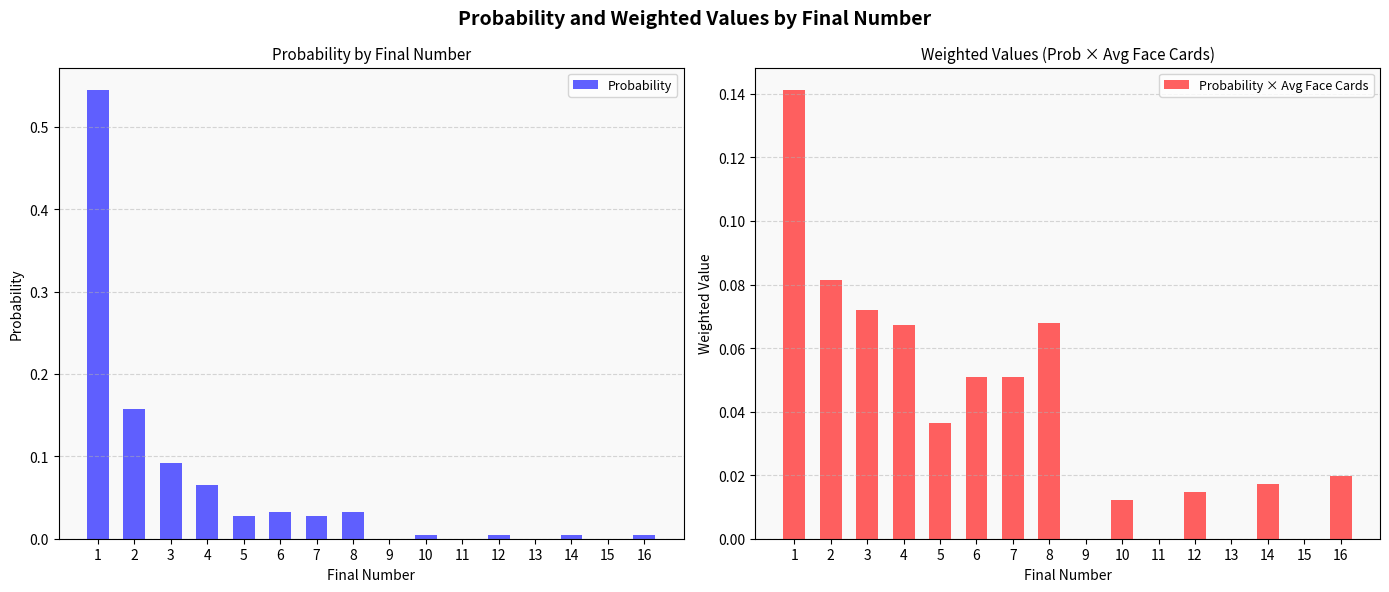

The value of Probability at 16 is 0.0. True or false?

False